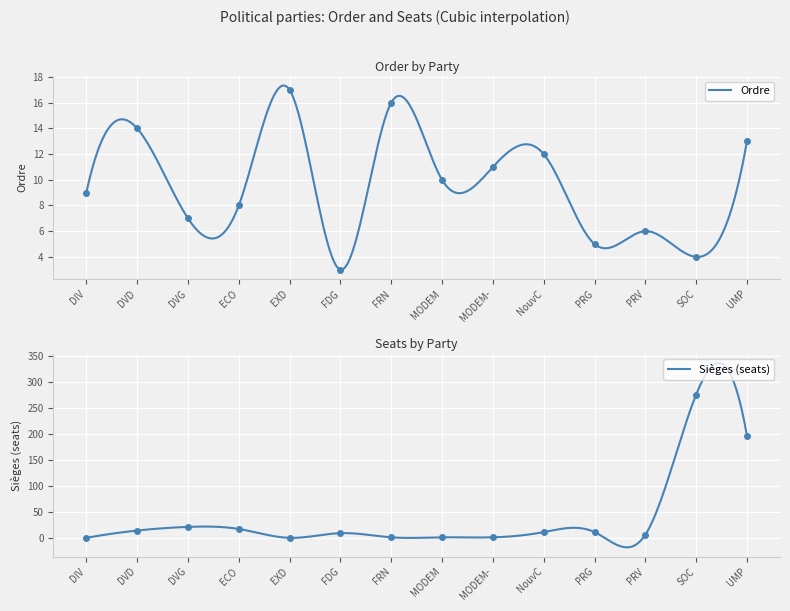

At how many categories does at least one series exceed 173?

2